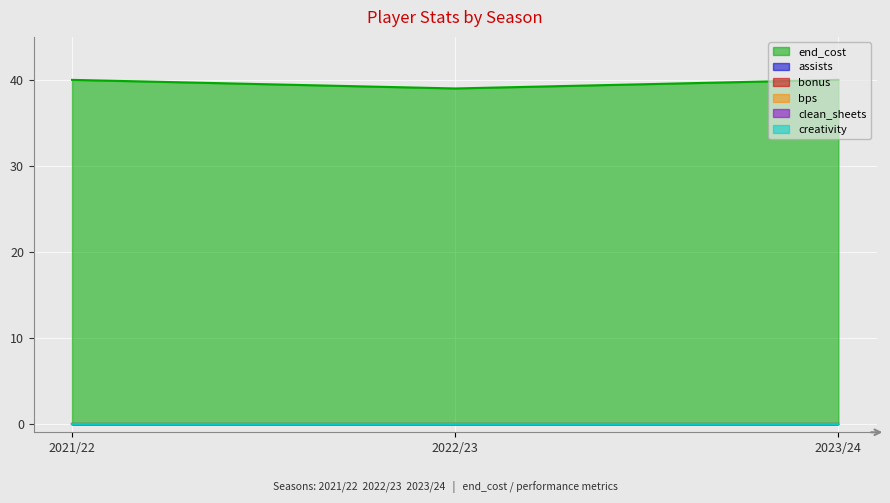

How many lines are shown in the chart?

6